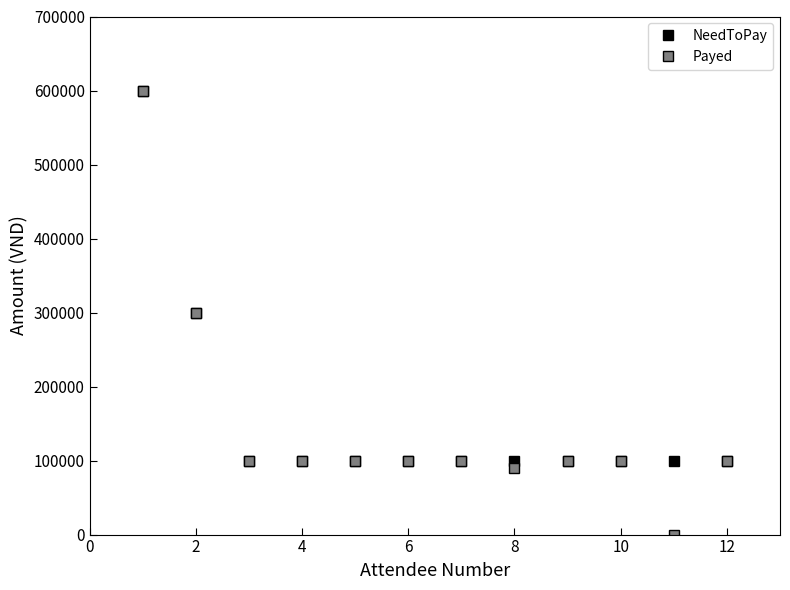

How many distinct data groups are displayed?

2